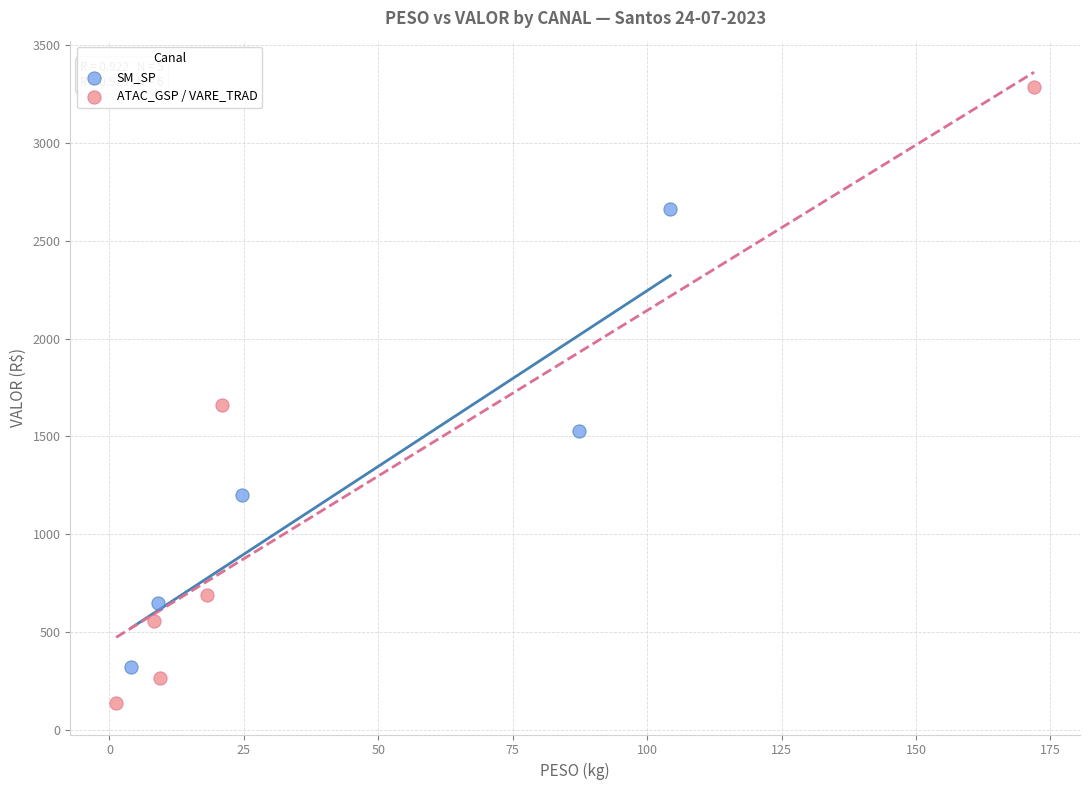

Which series reaches the minimum Y coordinate?

ATAC_GSP / VARE_TRAD